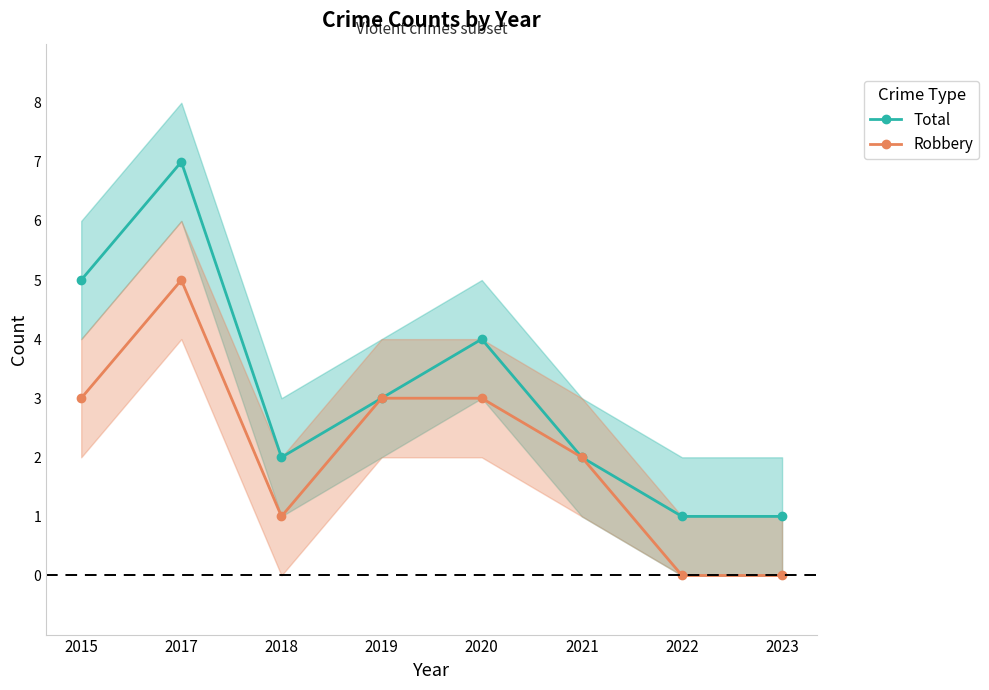

List the labels in order of Total value, smallest first.

2022, 2023, 2018, 2021, 2019, 2020, 2015, 2017